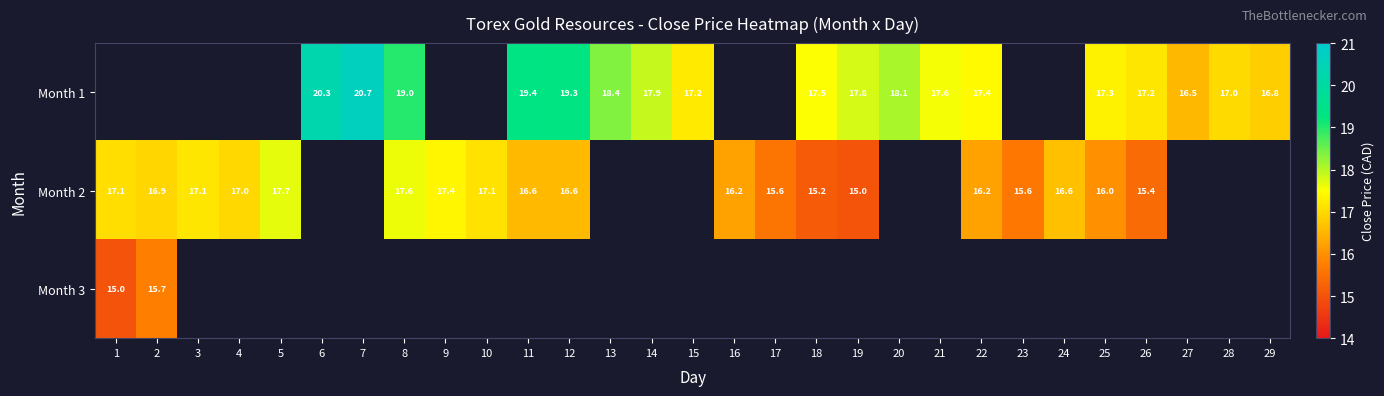

Rank the categories by Month 2 value from lowest to highest.

19, 18, 26, 17, 23, 25, 16, 22, 11, 12, 24, 2, 4, 1, 10, 3, 9, 5, 6, 7, 8, 13, 14, 15, 20, 21, 27, 28, 29